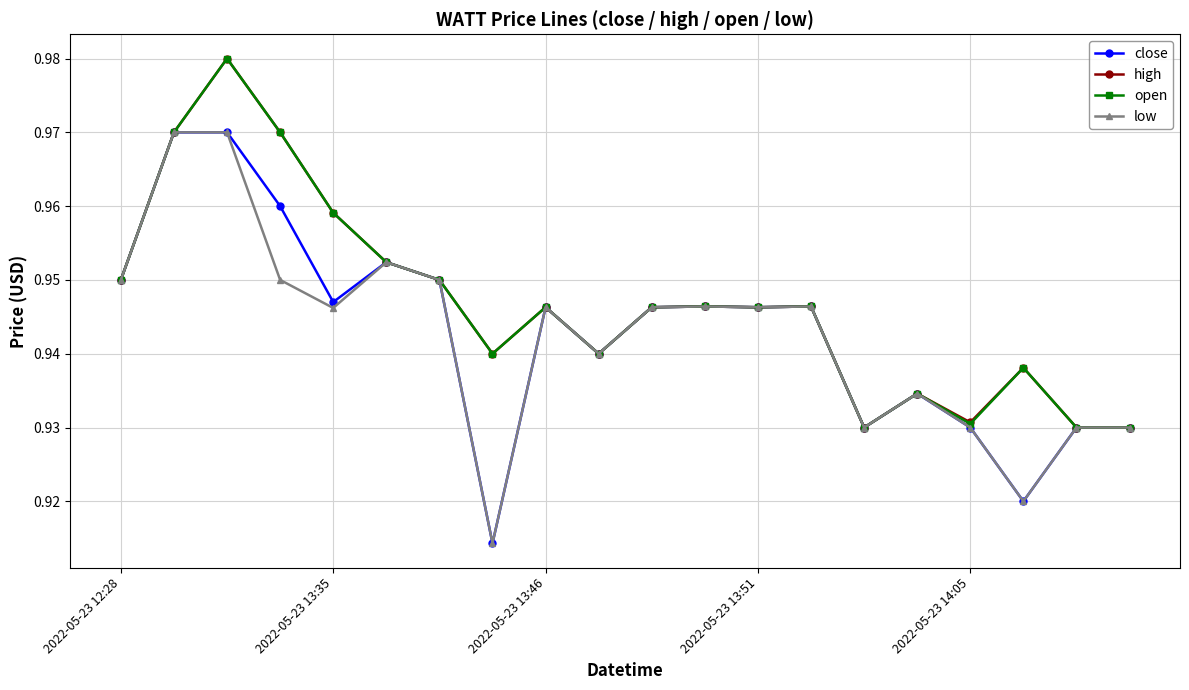

How many high values are between 0 and 1?

20